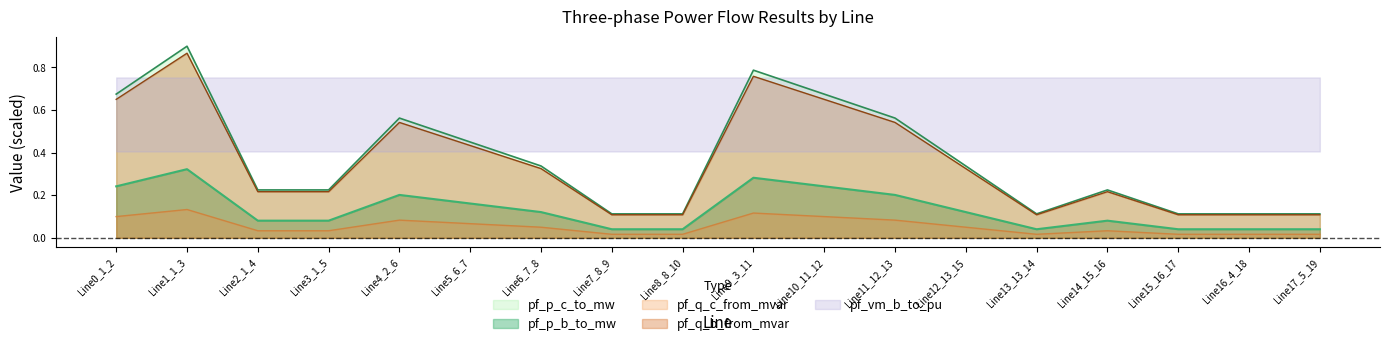

What is the average value of the pf_q_b_from_mvar series?

0.4